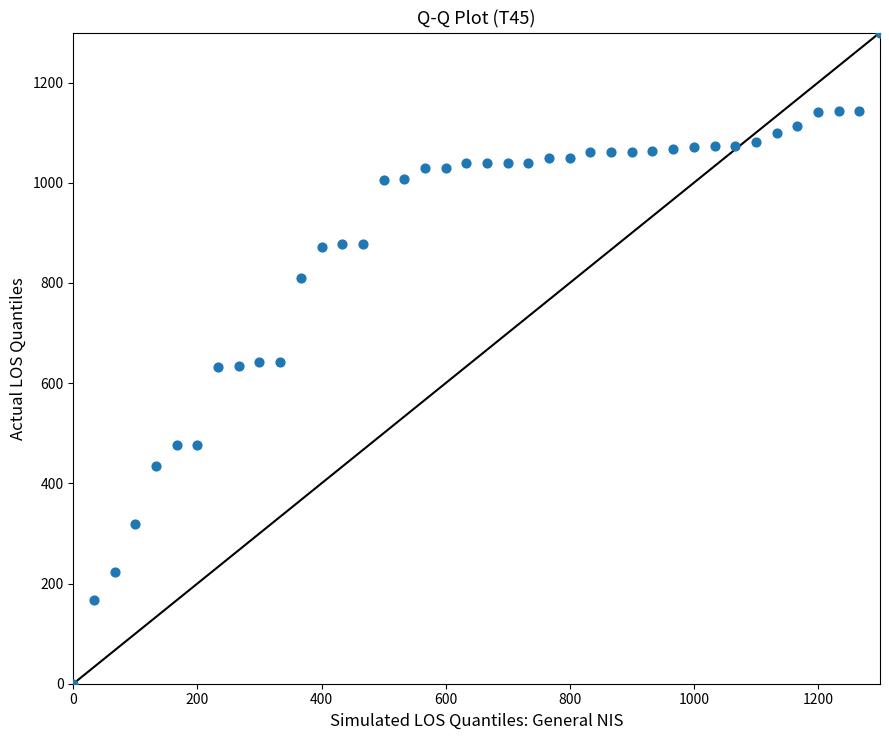

What is the range of X values (max minus min)?

1300.0